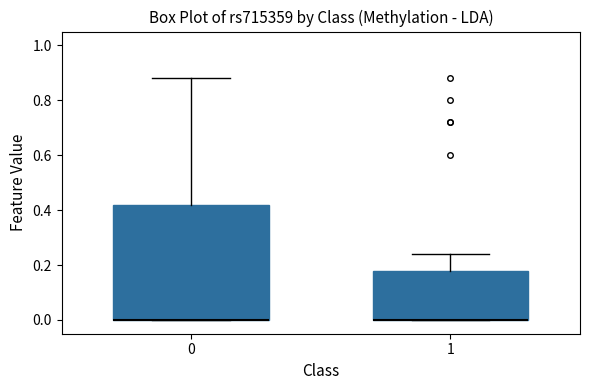

Comparing the boxes themselves (not the whiskers), which one is the tallest?

0